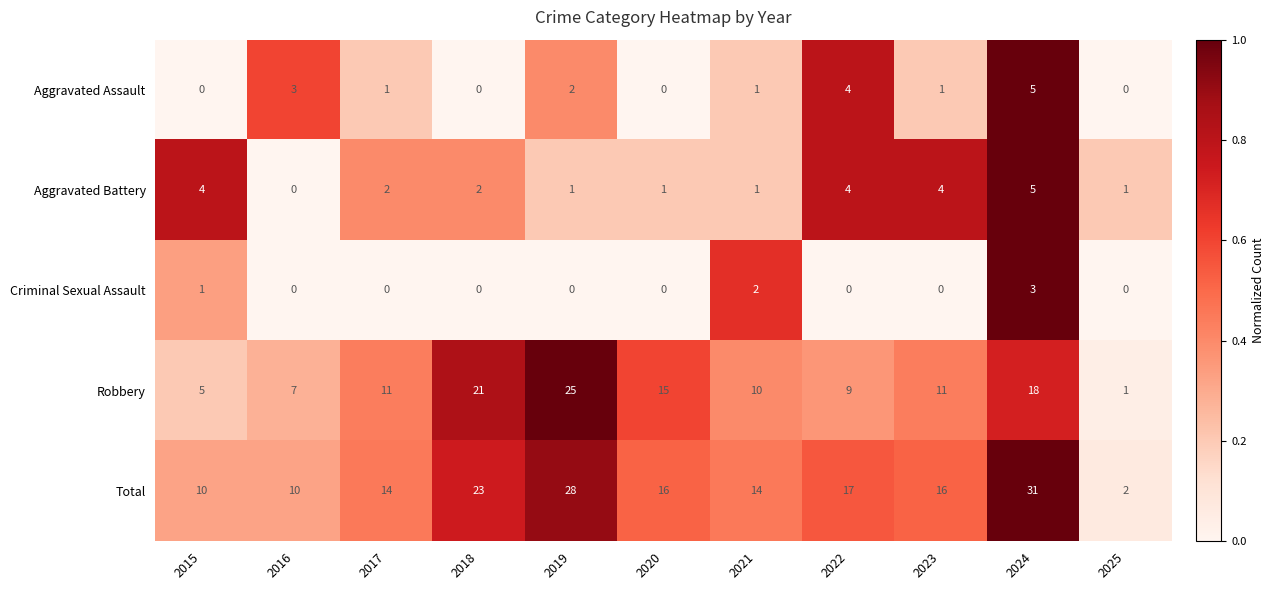

Which series has the widest spread of values?

Total